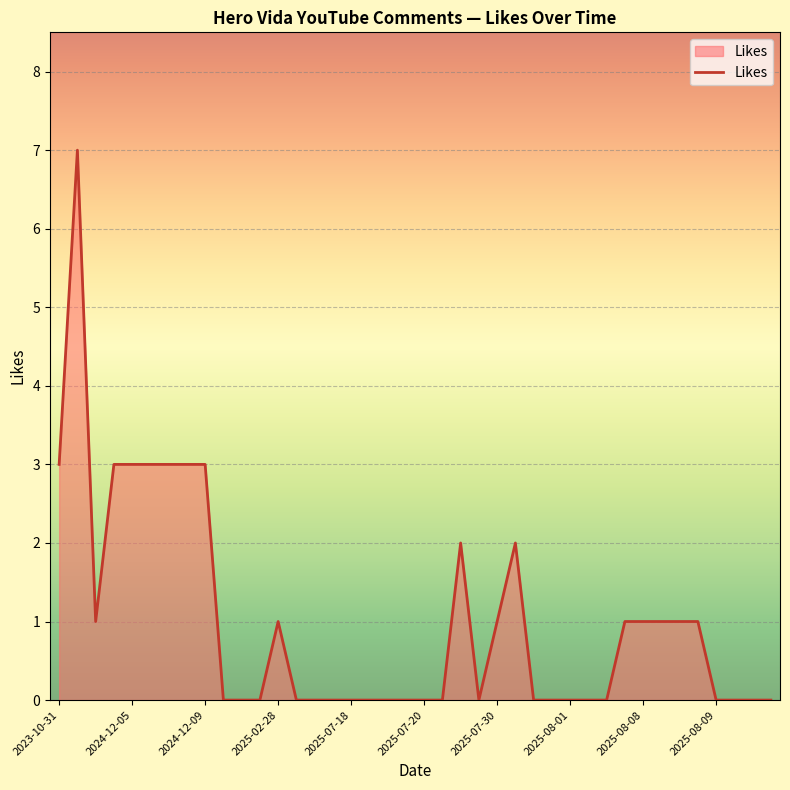

What is the maximum value shown in the chart?

7